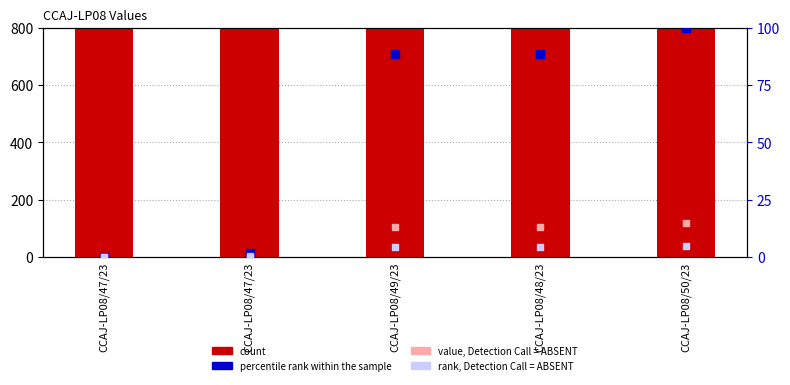

Which series contains the highest Y value?

count